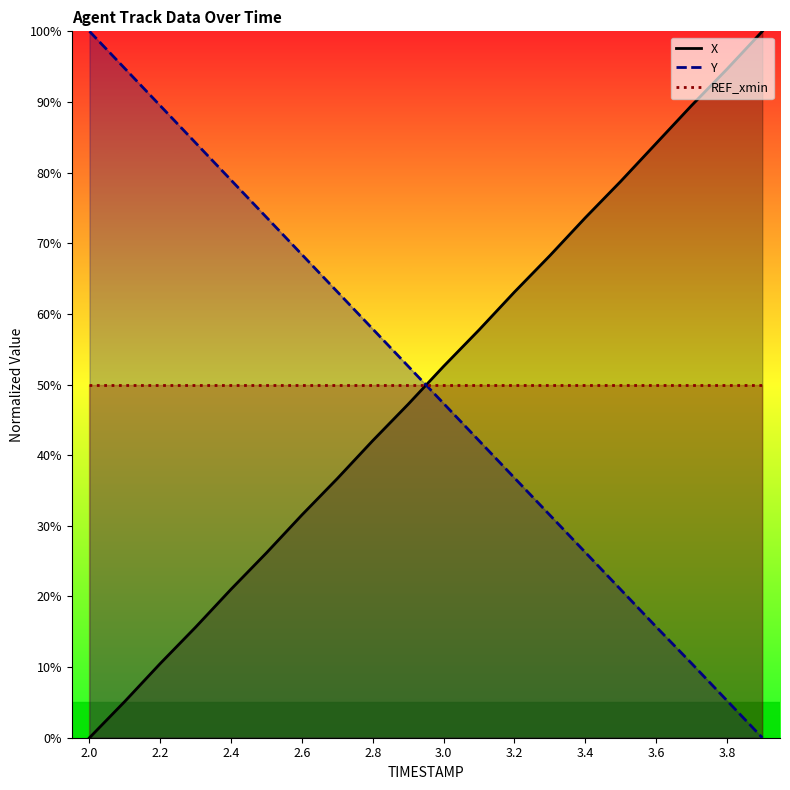

How many values in the Y series exceed 52?

10